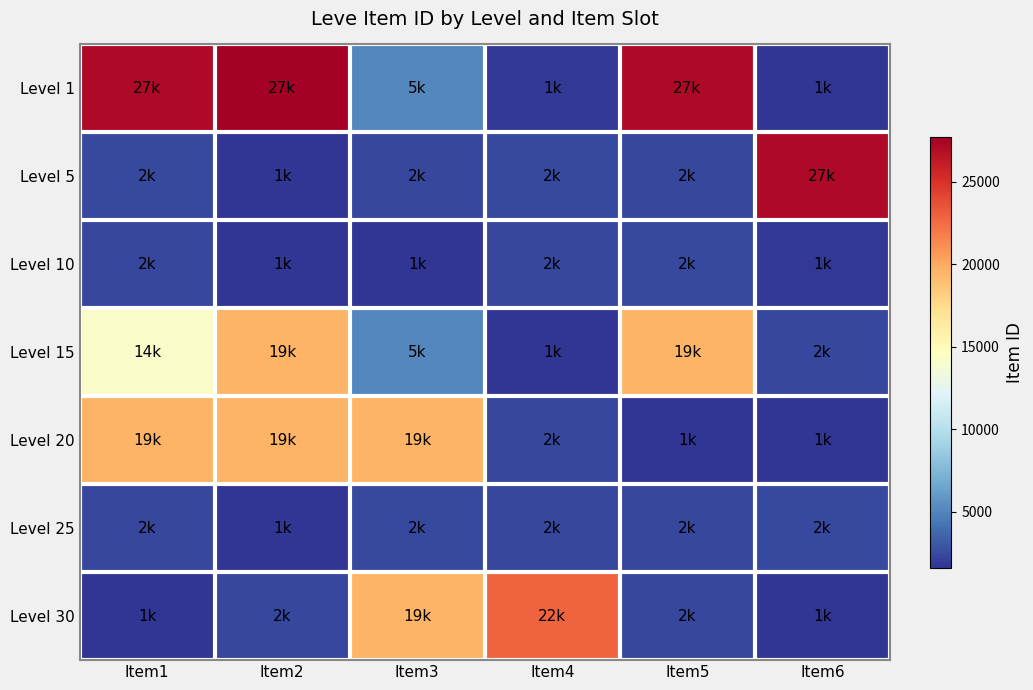

At how many categories does at least one series exceed 8512?

6